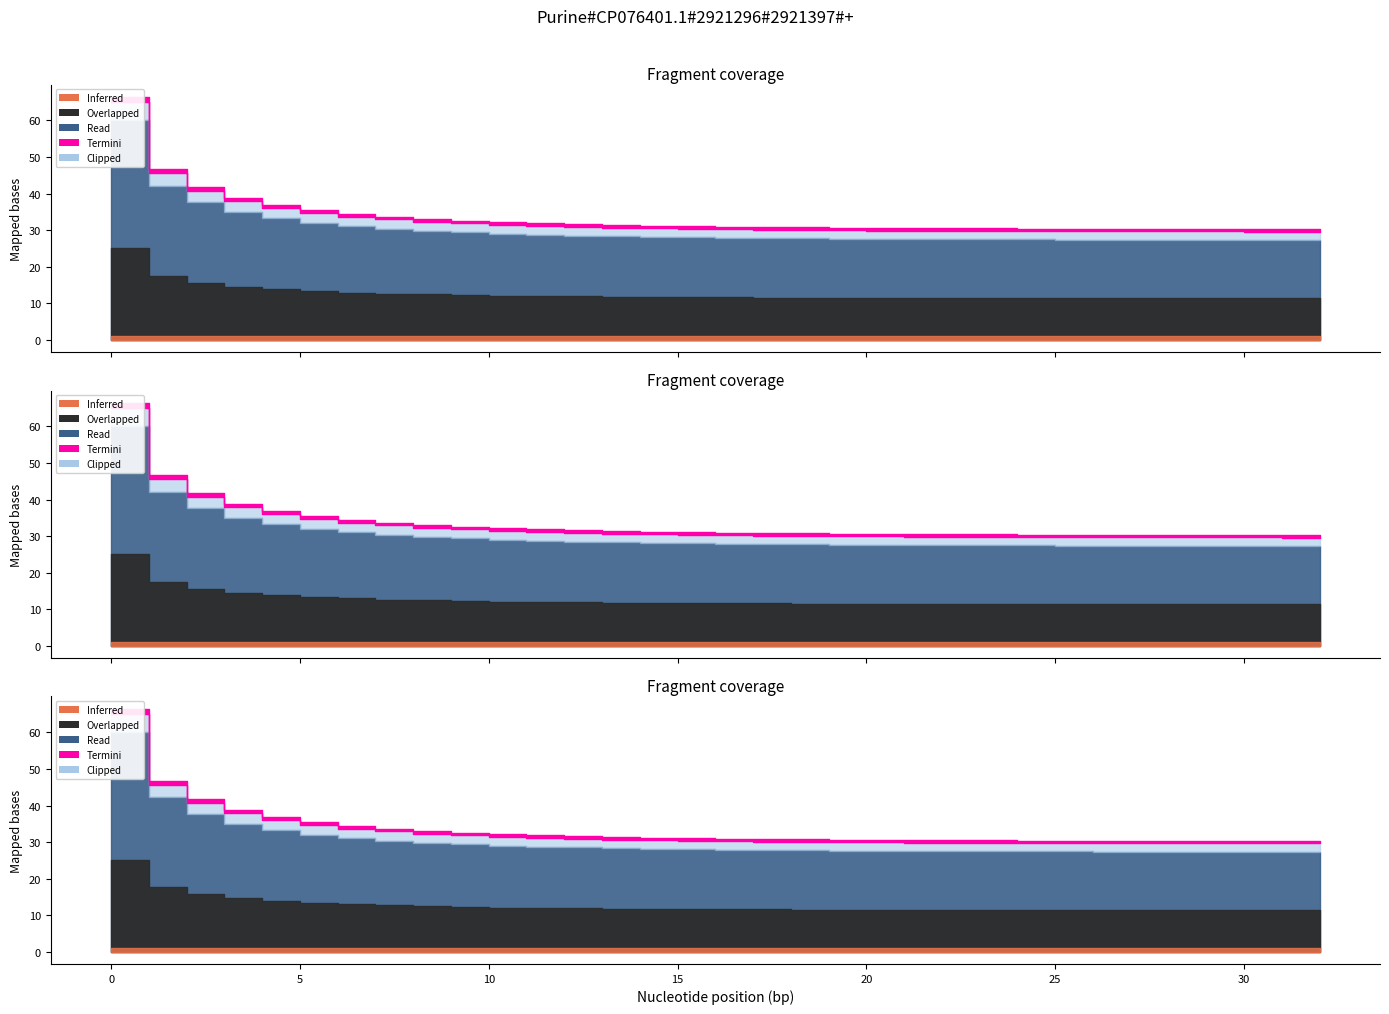

At how many categories does at least one series exceed 0?

33